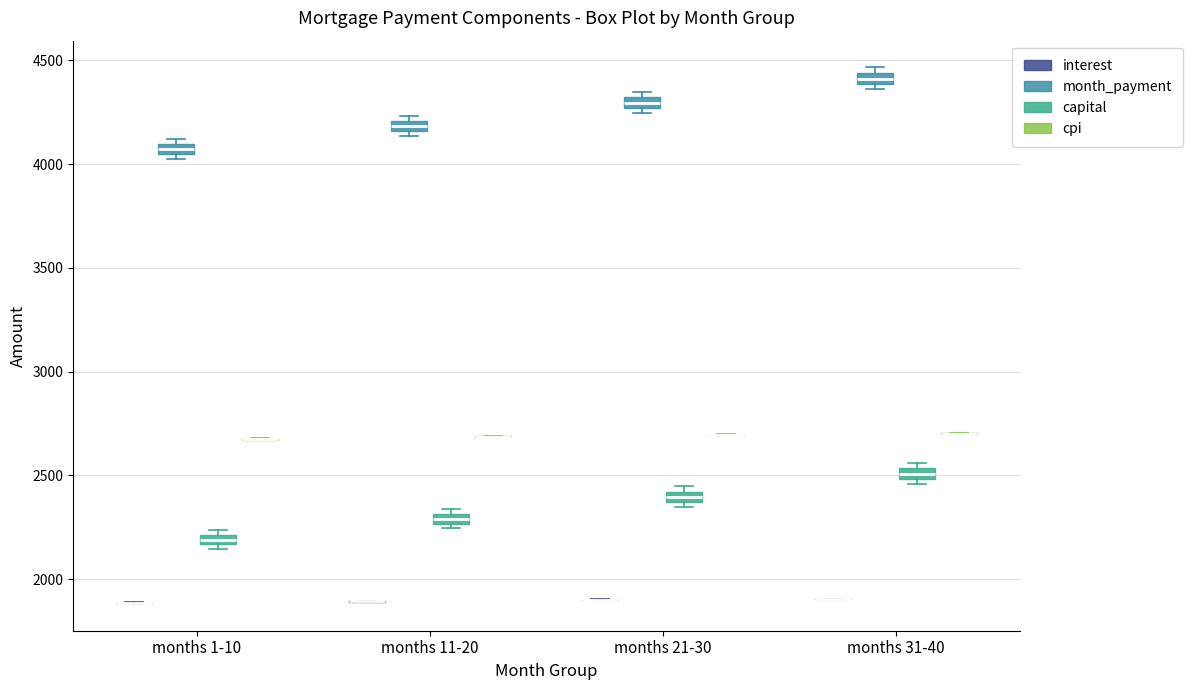

Where is the upper edge of the box for months 21-30 (capital) on the y-axis? The values are not printed on the chart, so give them approximately, as read against the axis.

2400